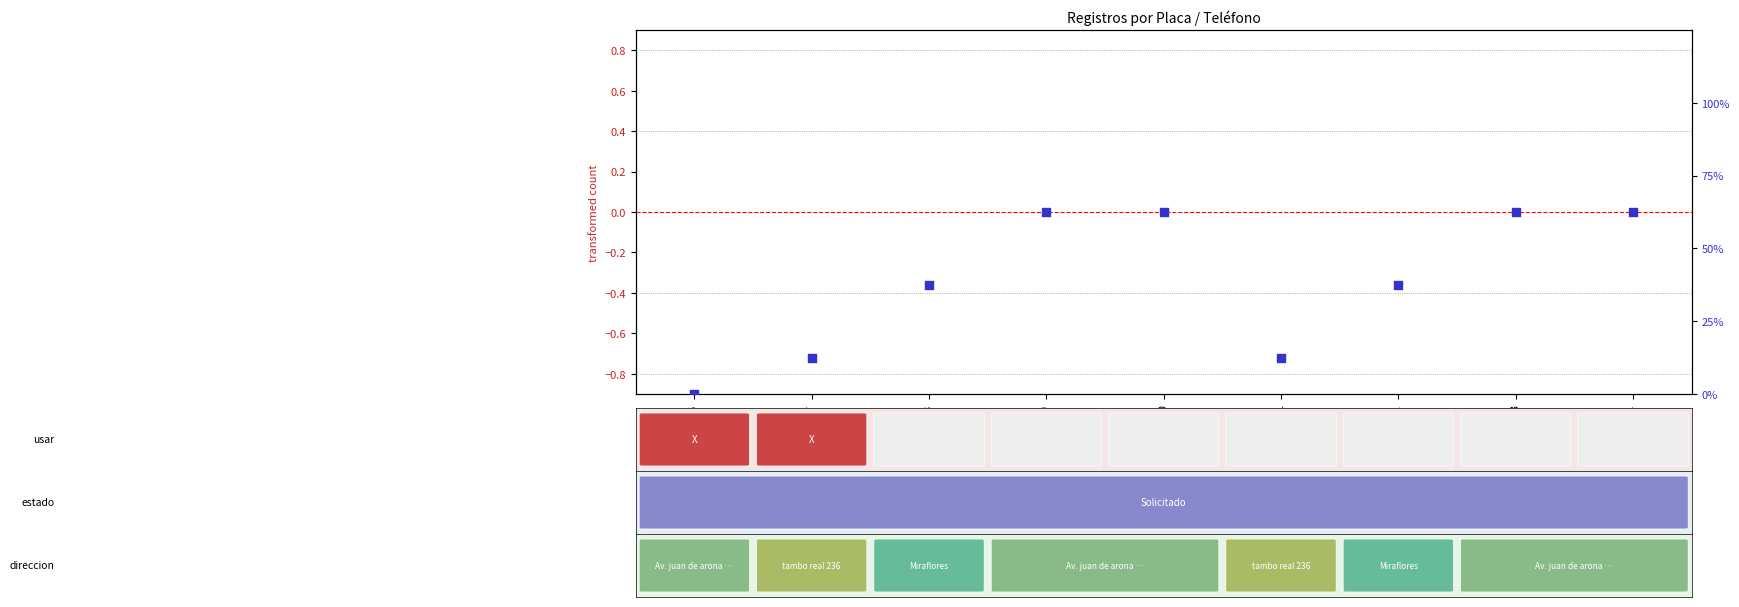

What is the total value across all series at ABA373?

62.5